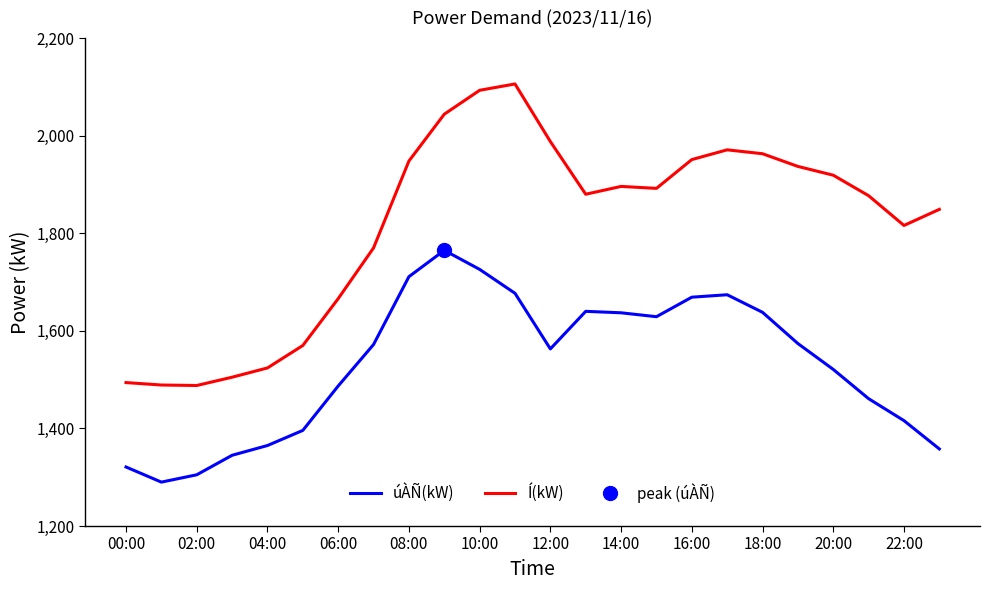

What is the greatest value displayed?

2106